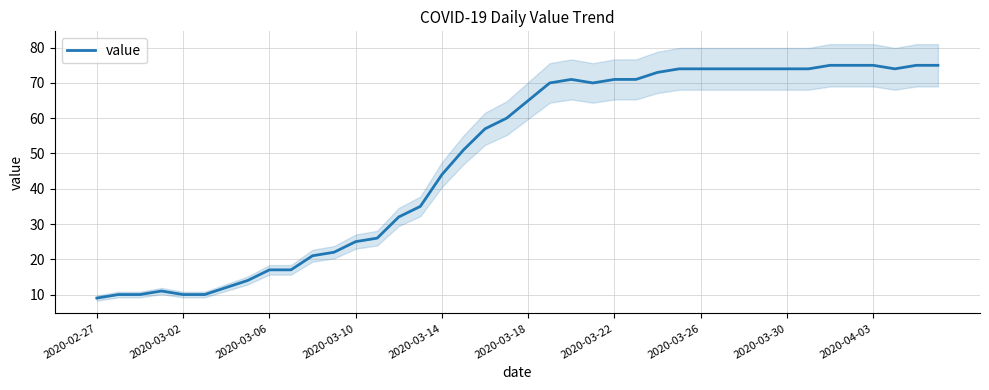

Where is value nearest to the value 42?

2020-03-14